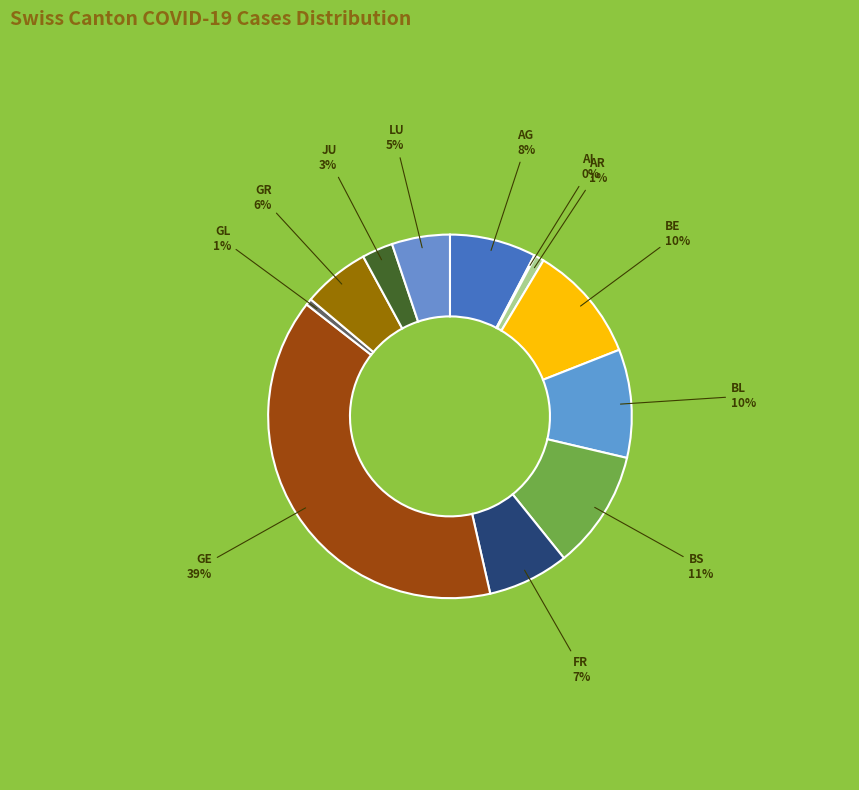

Which category has the smallest portion of the pie?

AI